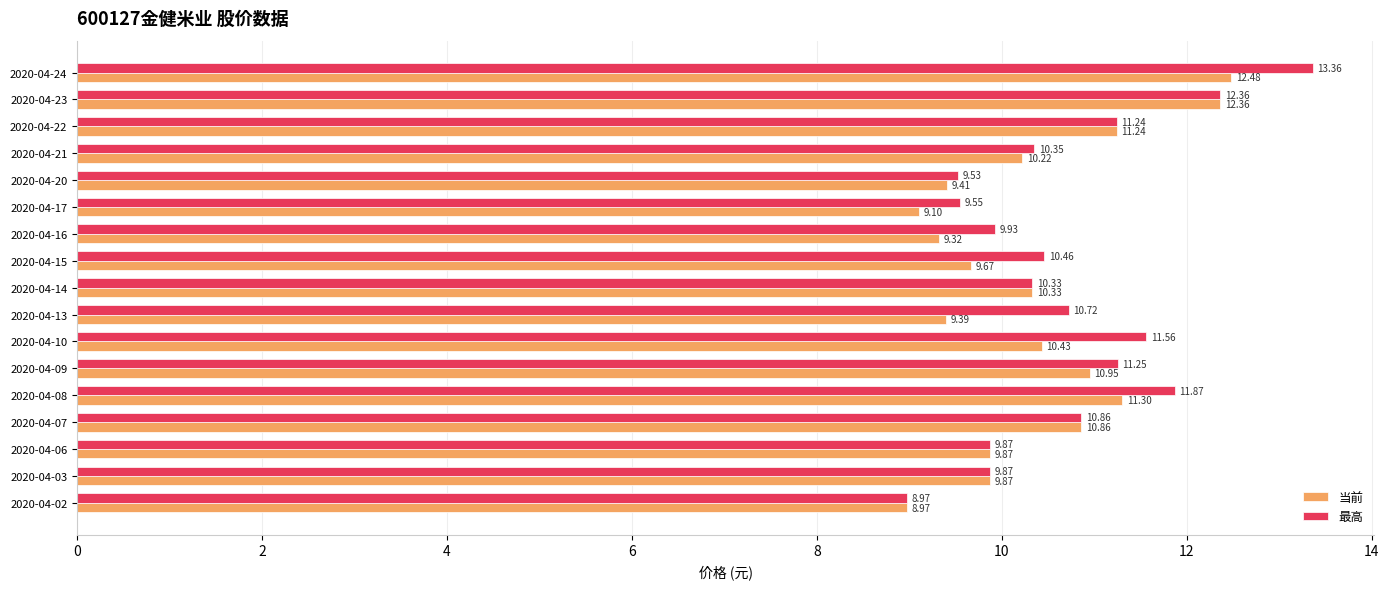

Count the number of categories in the chart.

17